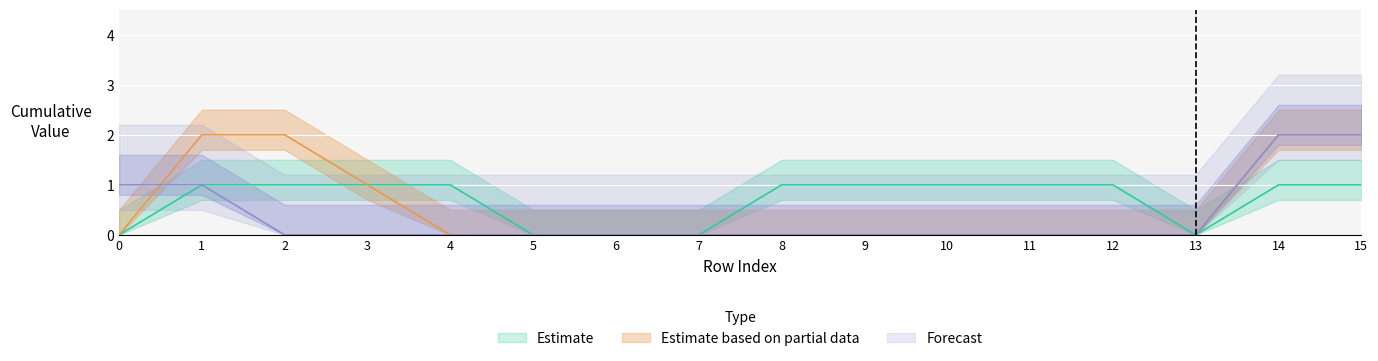

Between 9 and 14, which is larger?

9